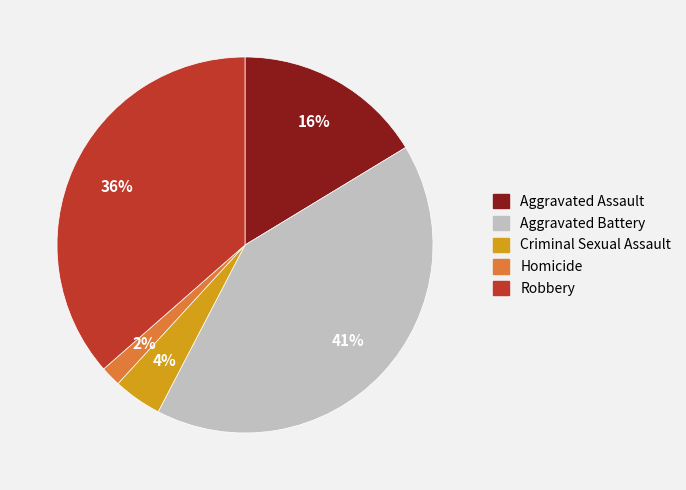

What is the smallest slice in the pie chart?

Homicide